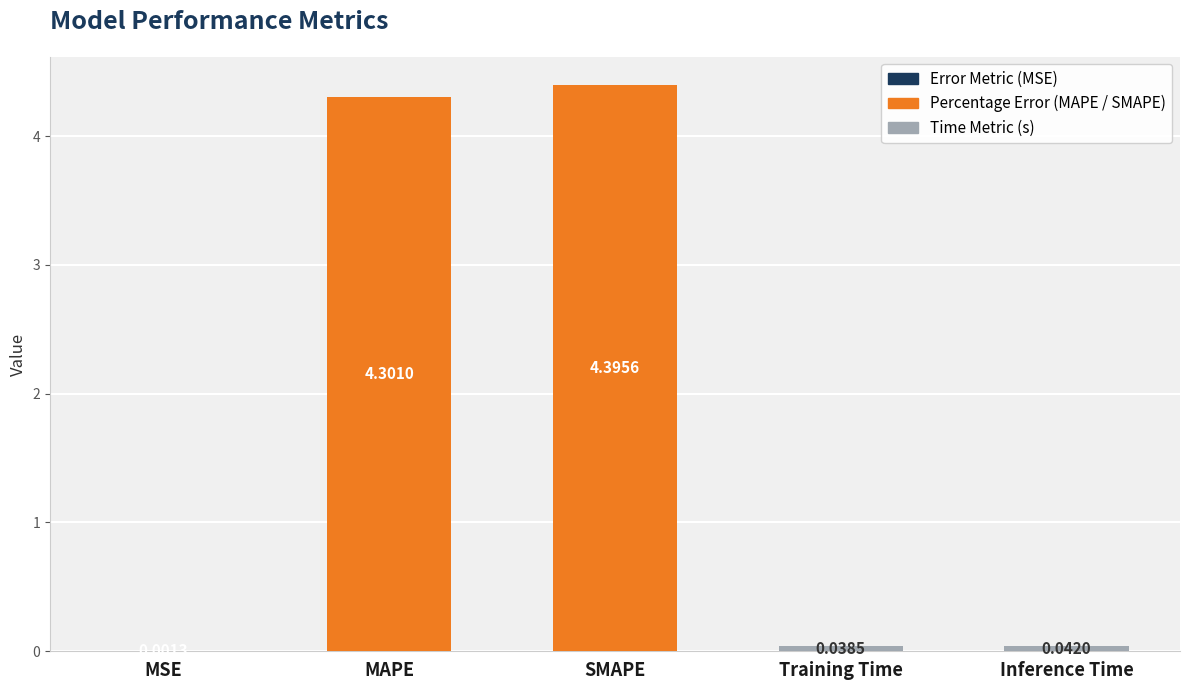

Are the bars horizontal?

No